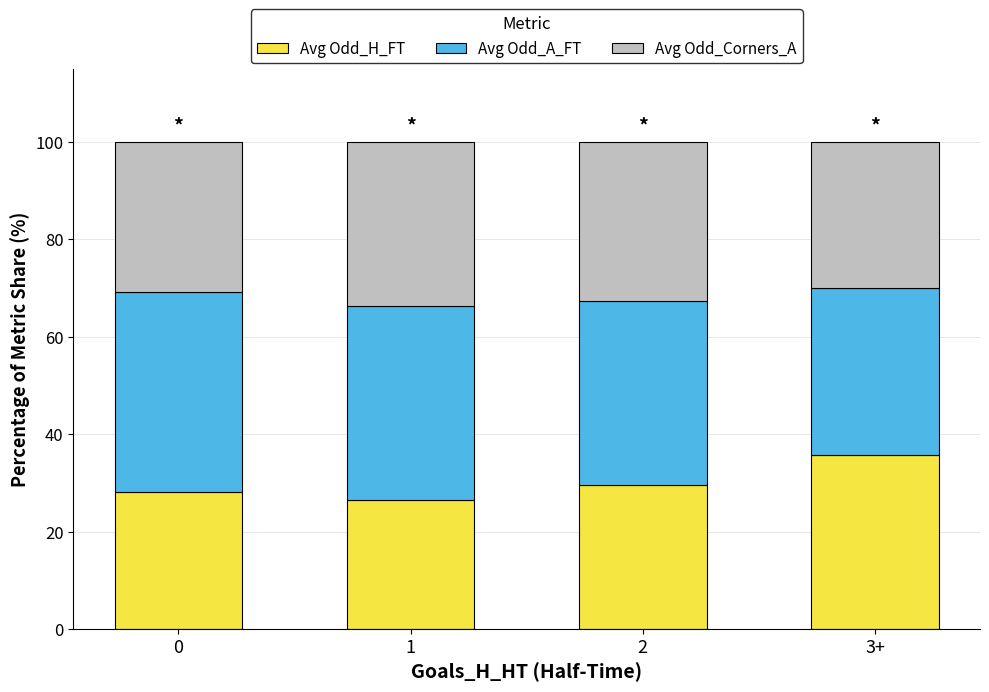

The Avg Odd_H_FT series shows 48.3 at 0. True or false?

False